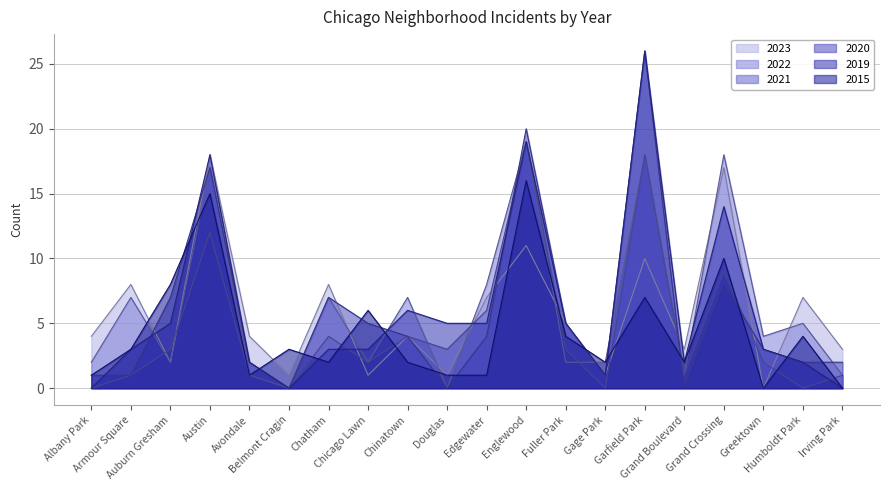

Does the chart have visible grid lines?

Yes